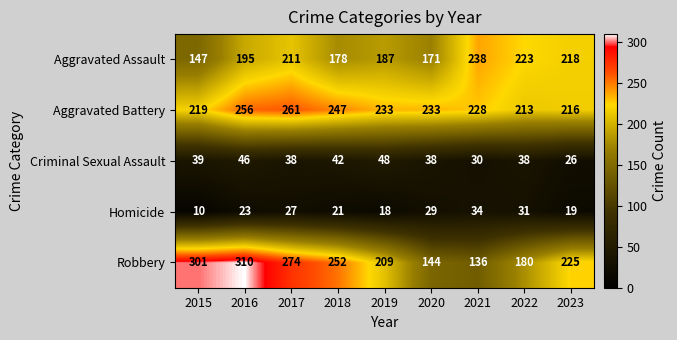

What is the maximum value shown in the chart?

310